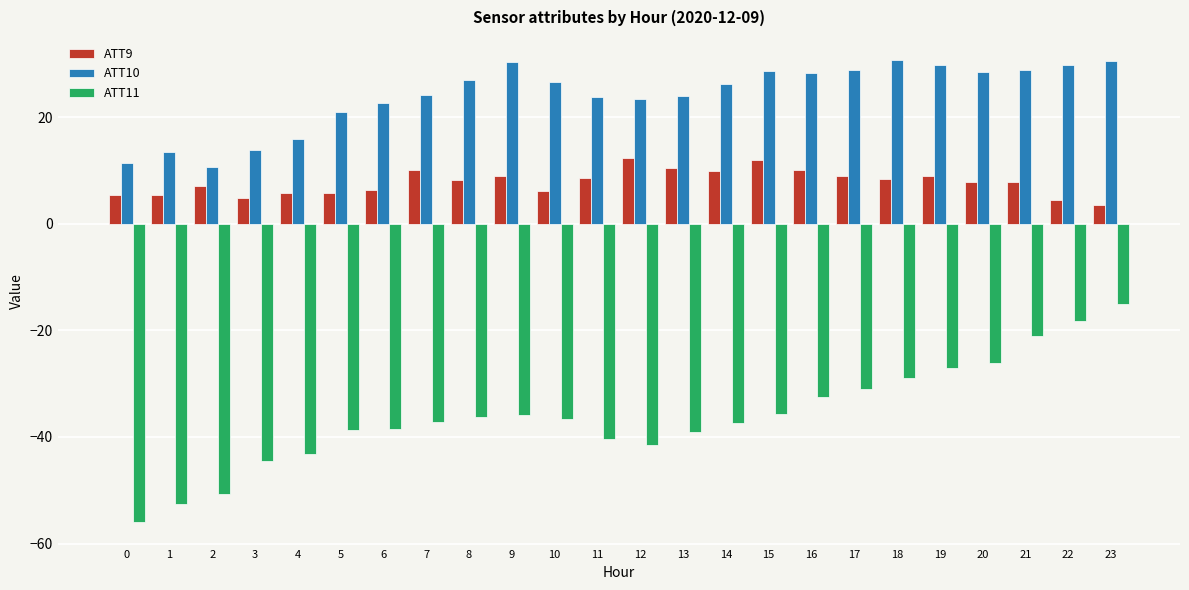

Rank the series at 16 from highest to lowest value.

ATT10, ATT9, ATT11